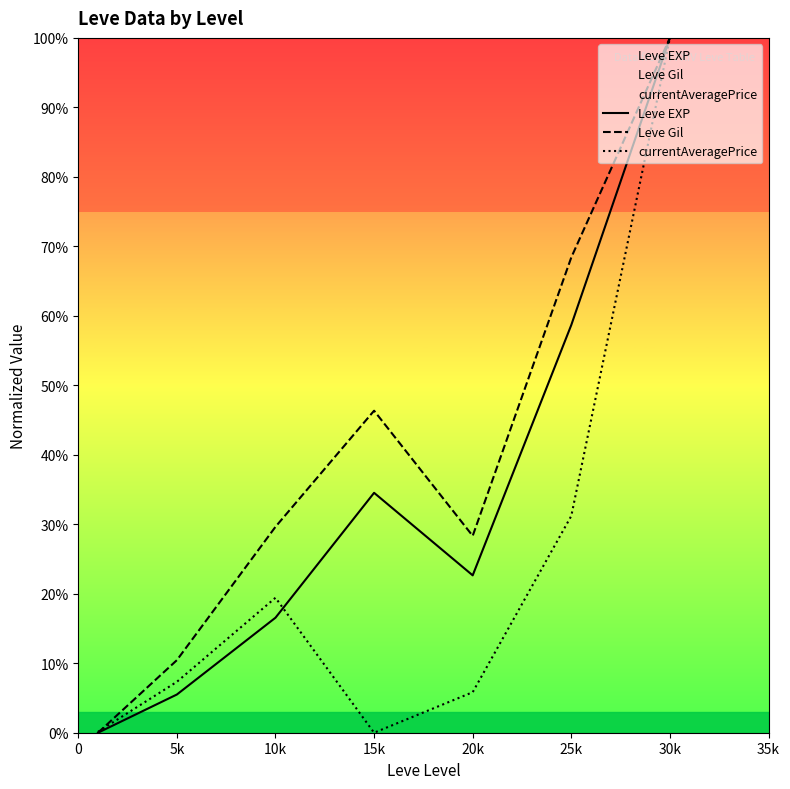

How many positive values does the Leve Gil series have?

6